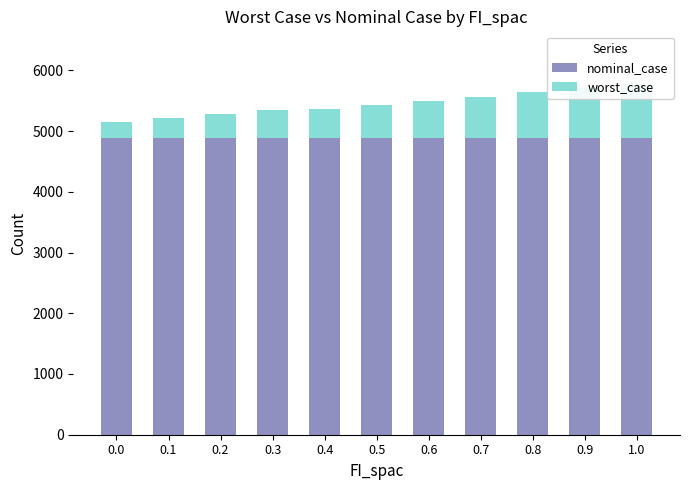

Which has a higher value, 0.5 or 0.4?

0.5